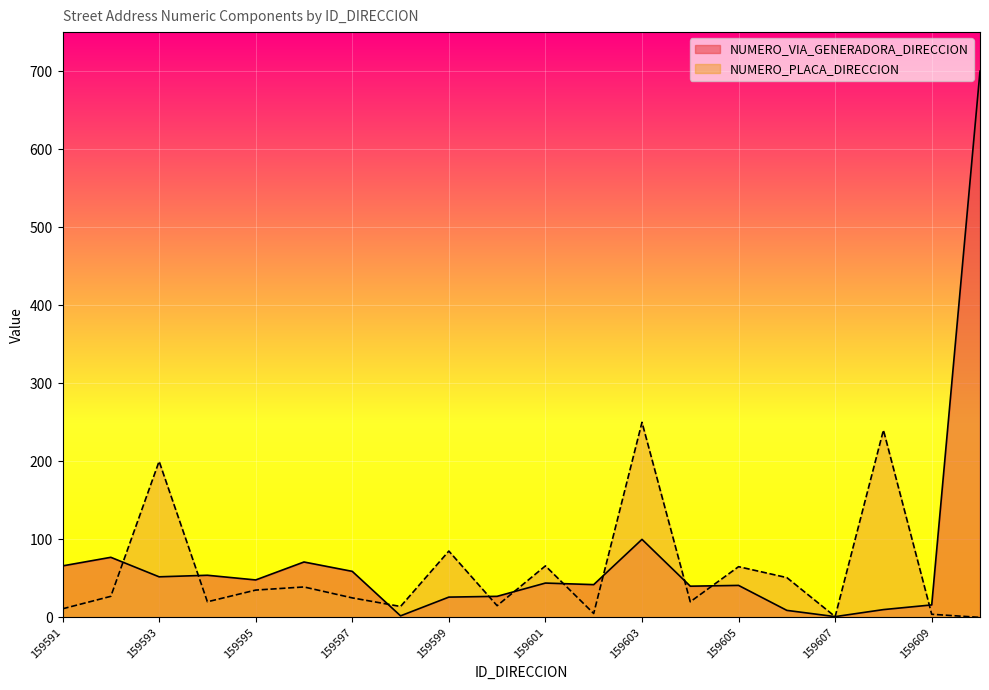

At how many categories does at least one series exceed 588?

1